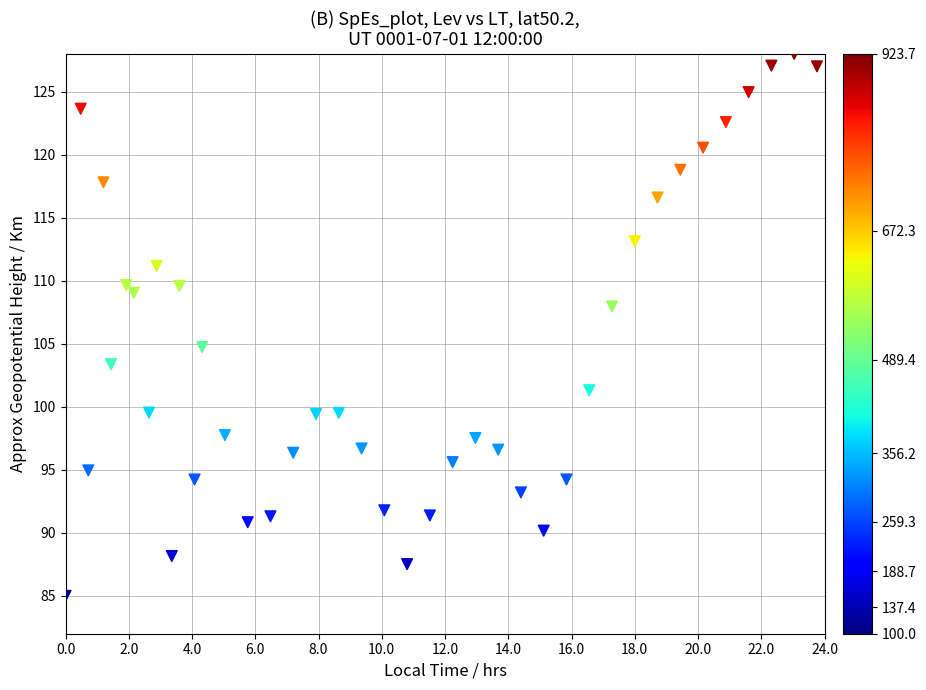

What is the range of X values (max minus min)?

23.8